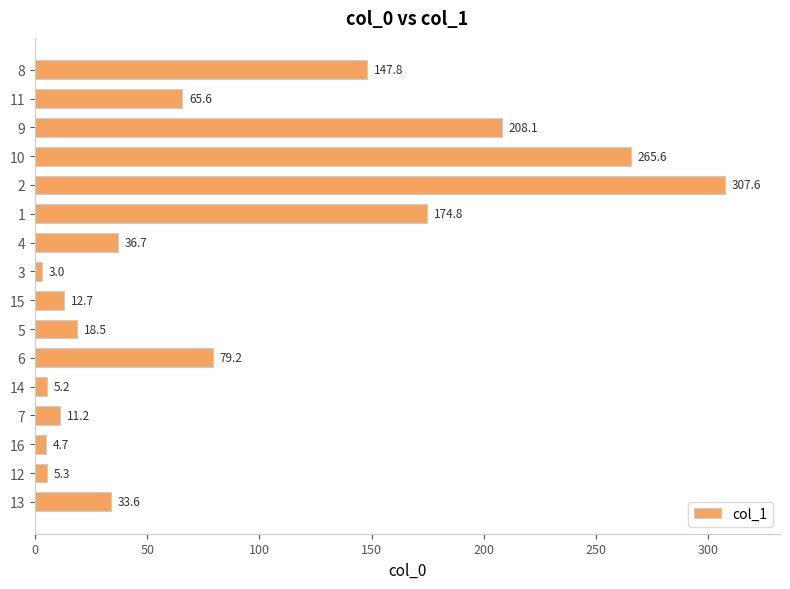

Which label corresponds to the largest value in the chart?

2